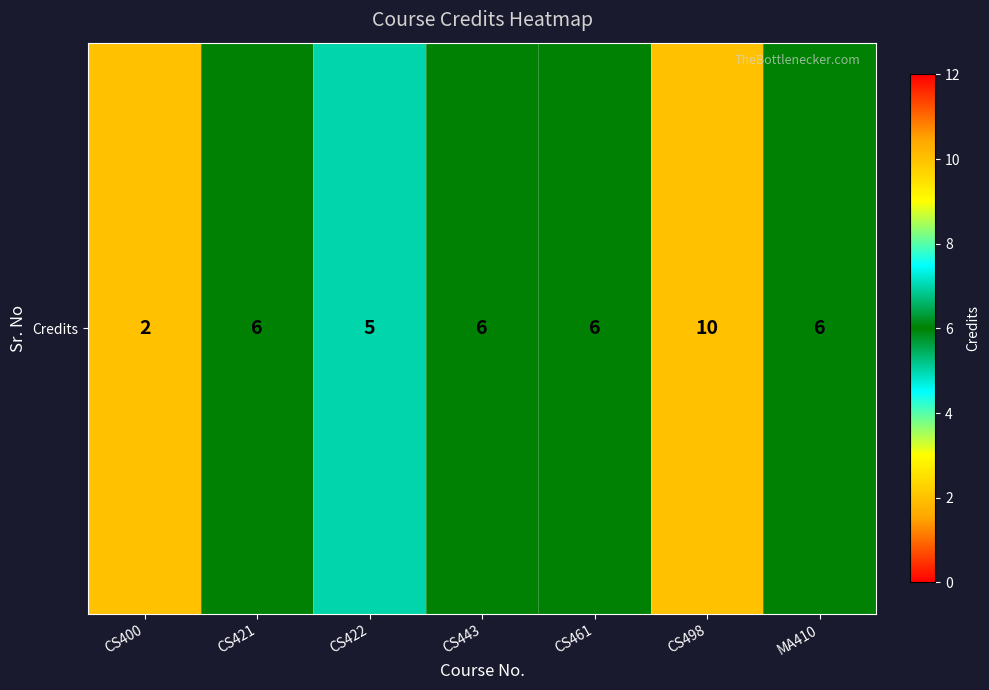

The value at CS422 is 5. True or false?

True